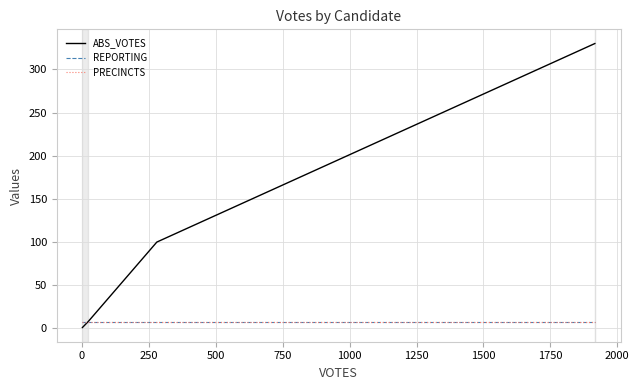

Does the chart display data point markers on the line(s)?

No